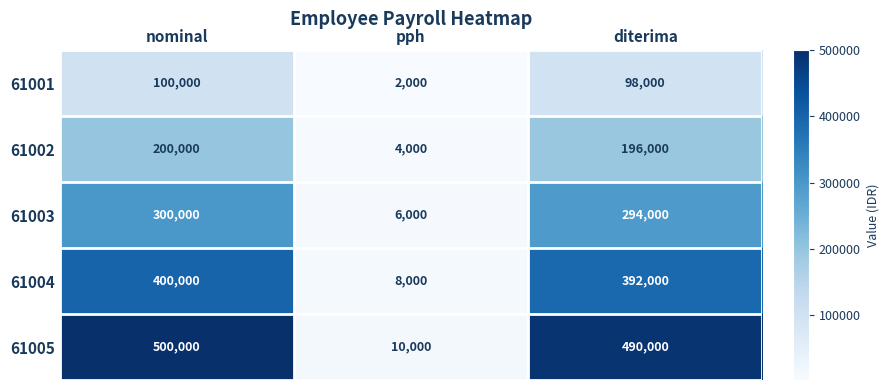

Is it true that 61003 equals 6000 at pph?

True